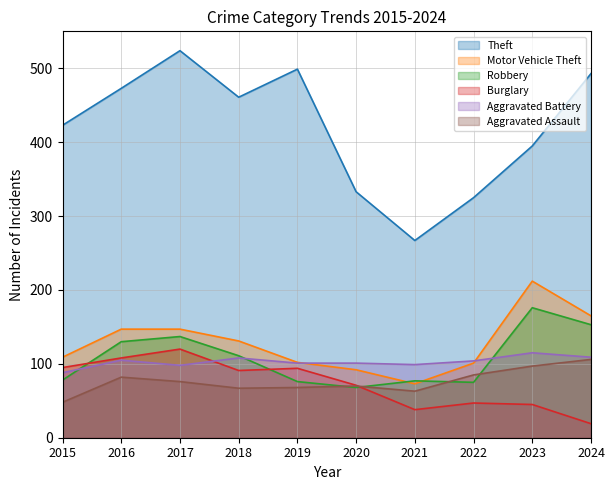

Reading left to right, what are all the values shown in this chart?

Theft: 2015=423	2016=473	2017=524	2018=461	2019=499	2020=333	2021=267	2022=325	2023=395	2024=493
Motor Vehicle Theft: 2015=109	2016=147	2017=147	2018=131	2019=102	2020=92	2021=73	2022=101	2023=212	2024=165
Robbery: 2015=78	2016=130	2017=137	2018=111	2019=76	2020=68	2021=77	2022=75	2023=176	2024=153
Burglary: 2015=95	2016=108	2017=120	2018=91	2019=94	2020=71	2021=38	2022=47	2023=45	2024=19
Aggravated Battery: 2015=88	2016=105	2017=98	2018=108	2019=101	2020=101	2021=99	2022=104	2023=115	2024=109
Aggravated Assault: 2015=48	2016=82	2017=76	2018=67	2019=68	2020=70	2021=63	2022=85	2023=97	2024=106